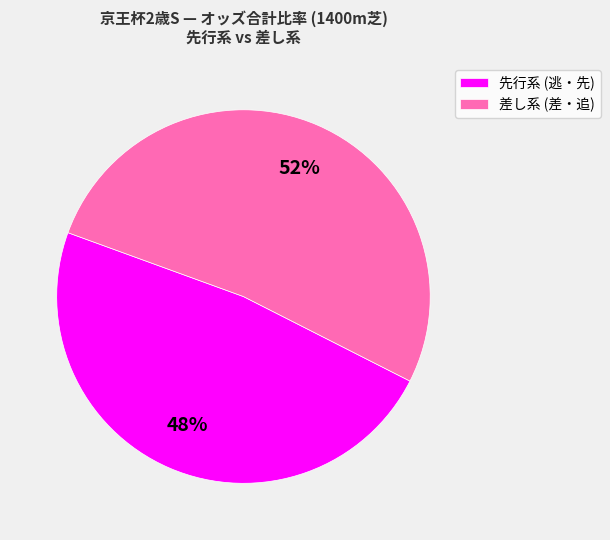

Count the number of slices in the pie.

2